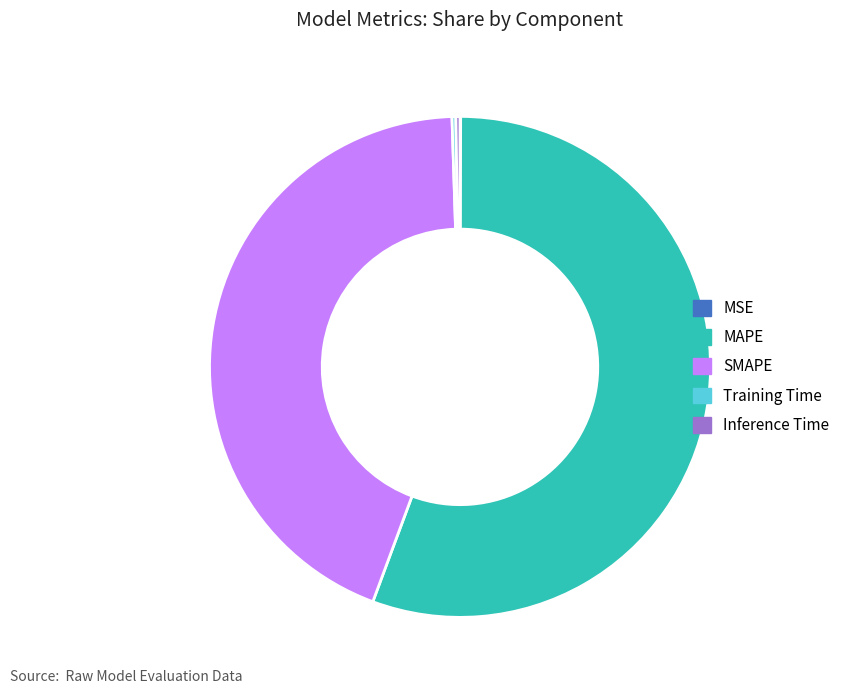

Which slice is the largest?

MAPE